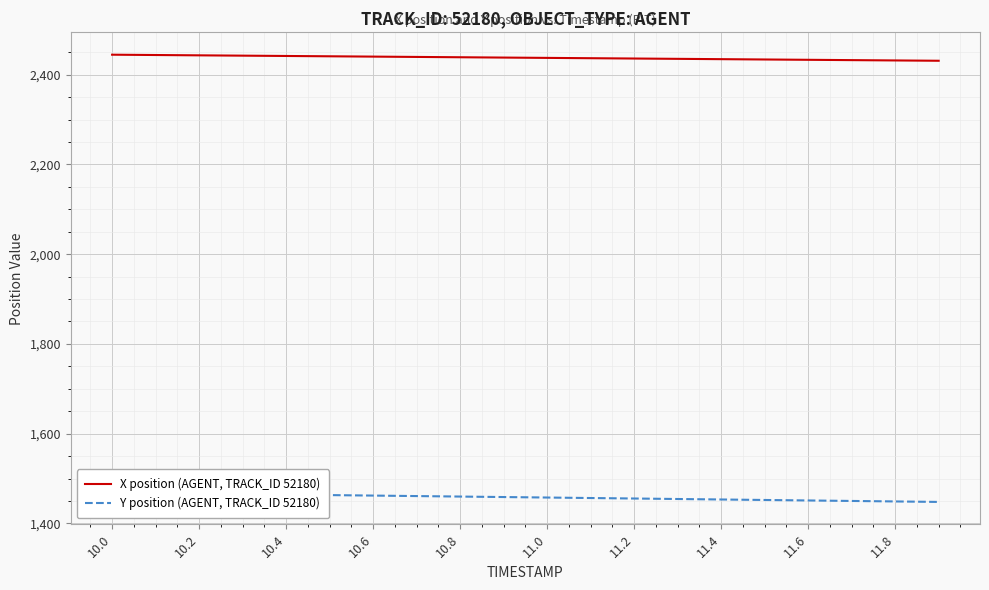

What is the value of the X position (AGENT, TRACK_ID 52180) point at the 1st from the left?

2444.5